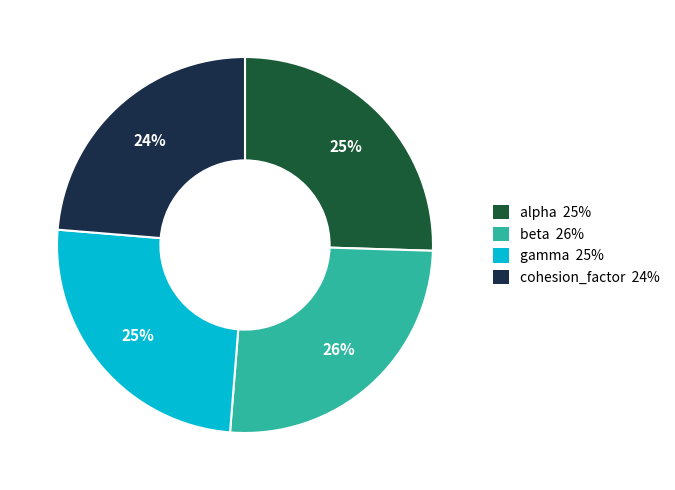

What is the smallest slice in the pie chart?

cohesion_factor